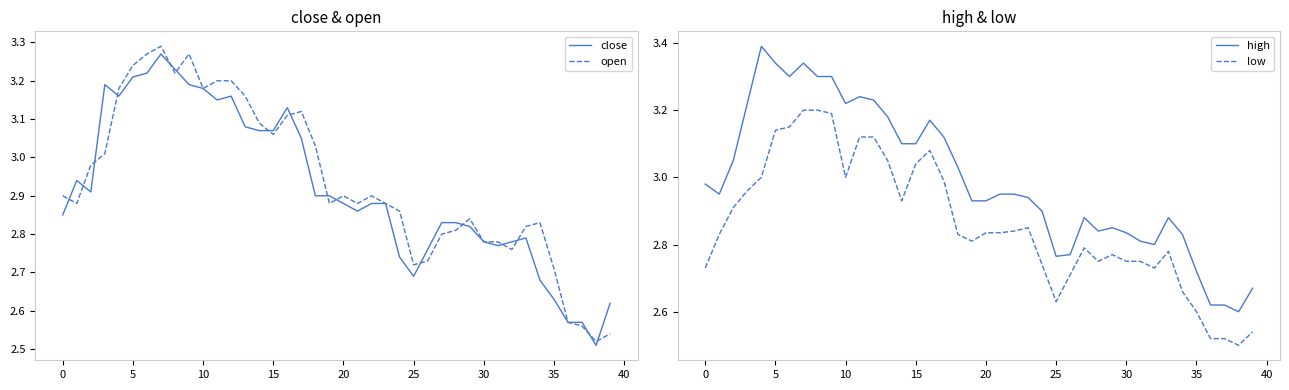

What is the difference between the maximum and minimum values in the open series?

0.8